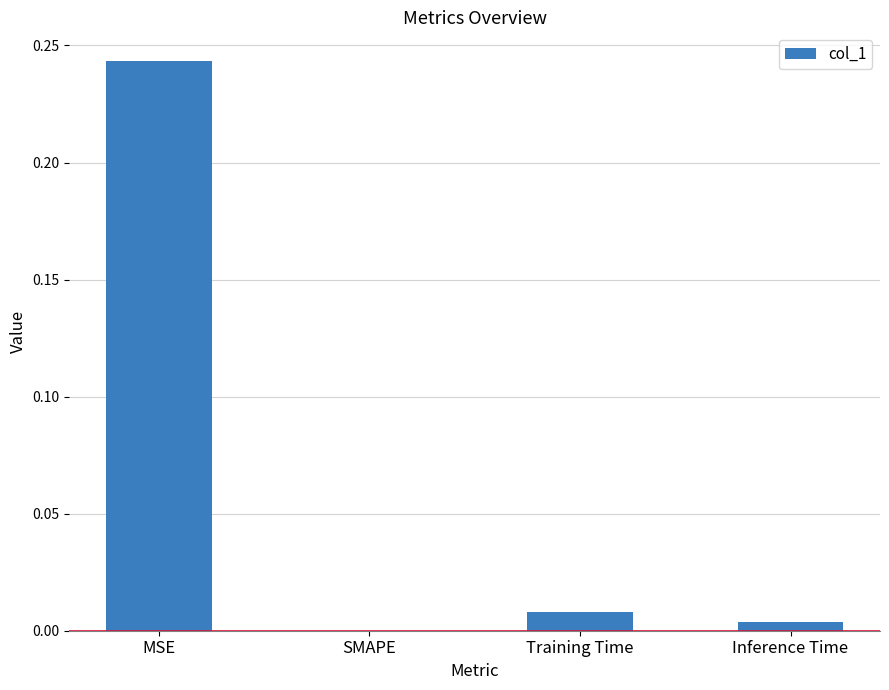

True or false: the data shows 0.0 at Training Time.

True